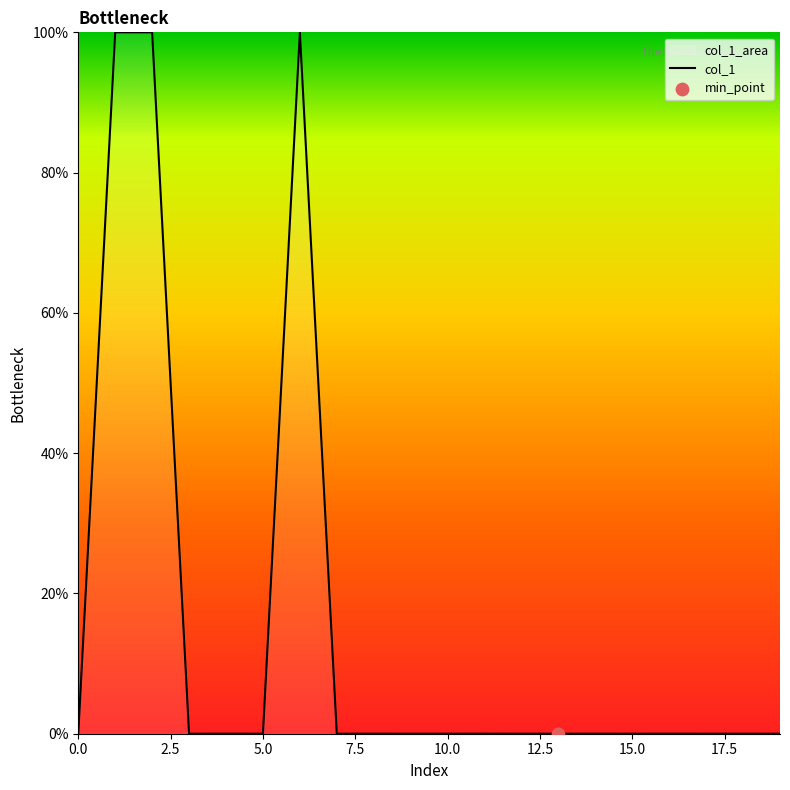

Between 15.0 and 12.5, which is larger?

15.0